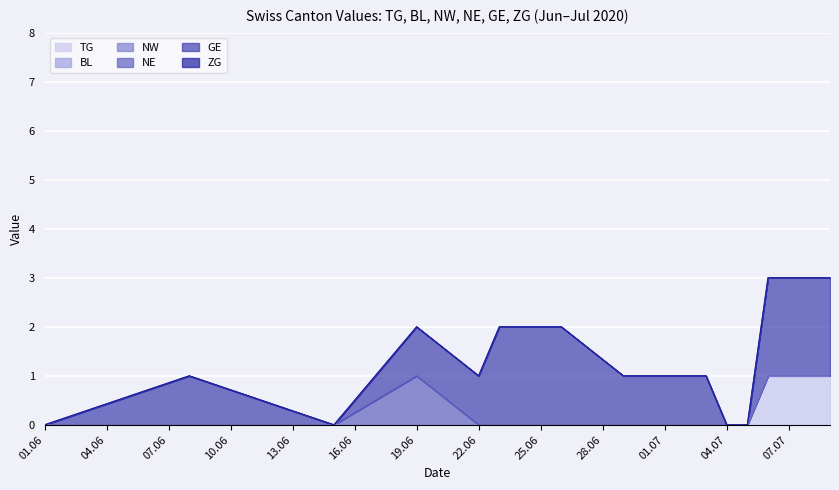

What is the label of the 18th point from the right?

2020-06-15